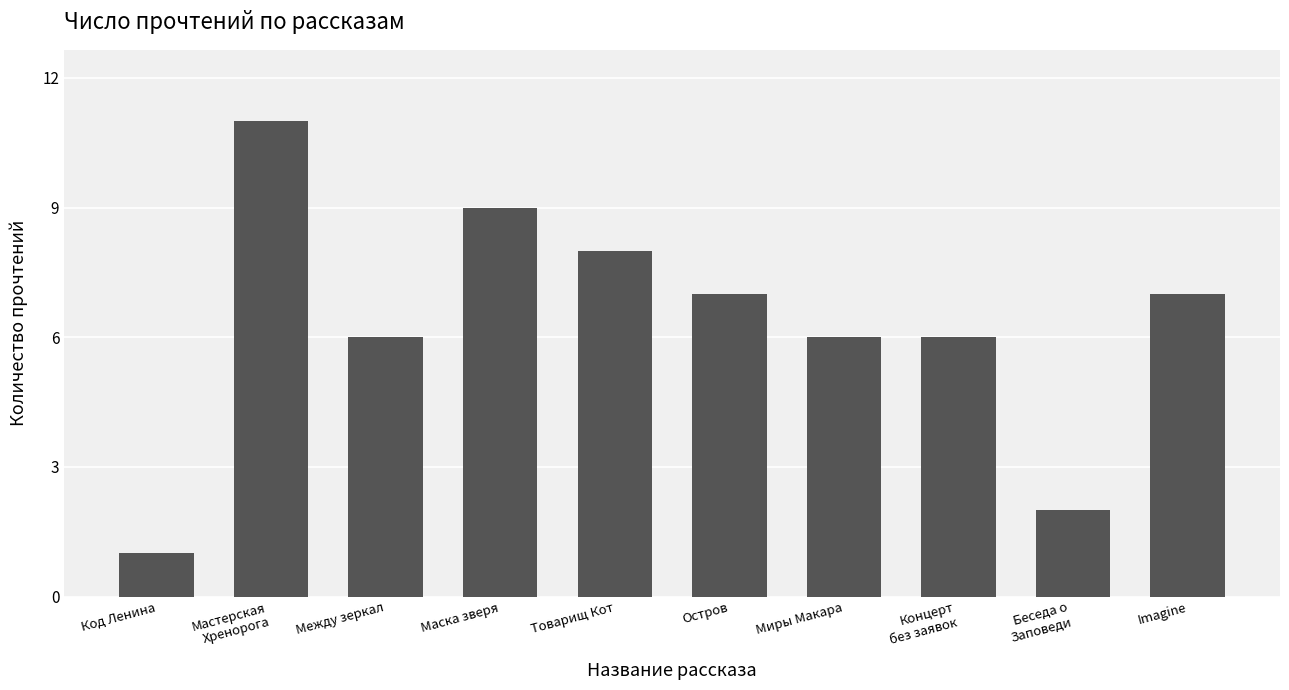

Between Остров and Концерт
без заявок, which is larger?

Остров